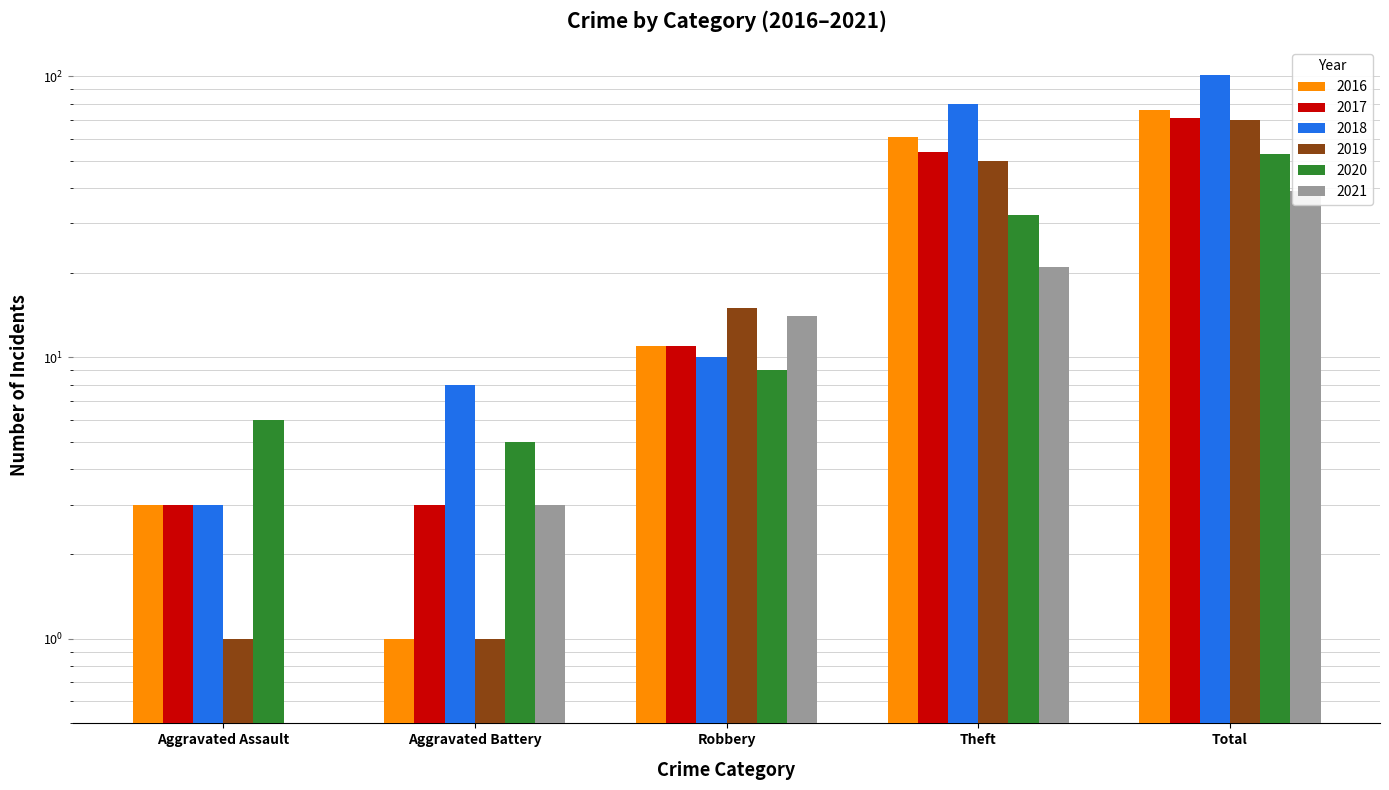

At which label is 2017 closest to 37?

Theft